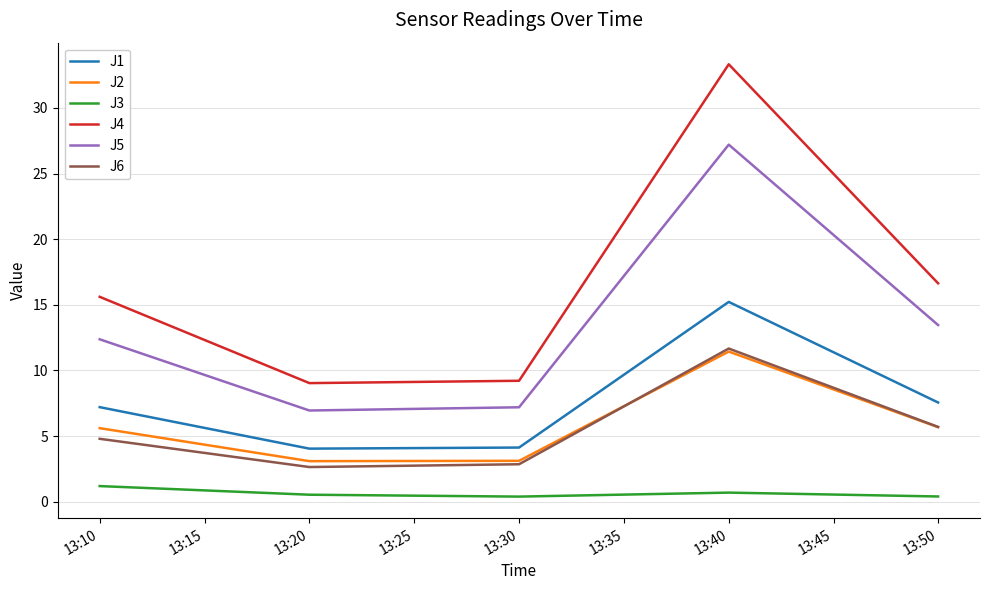

True or false: J3 and J4 intersect in this chart.

False